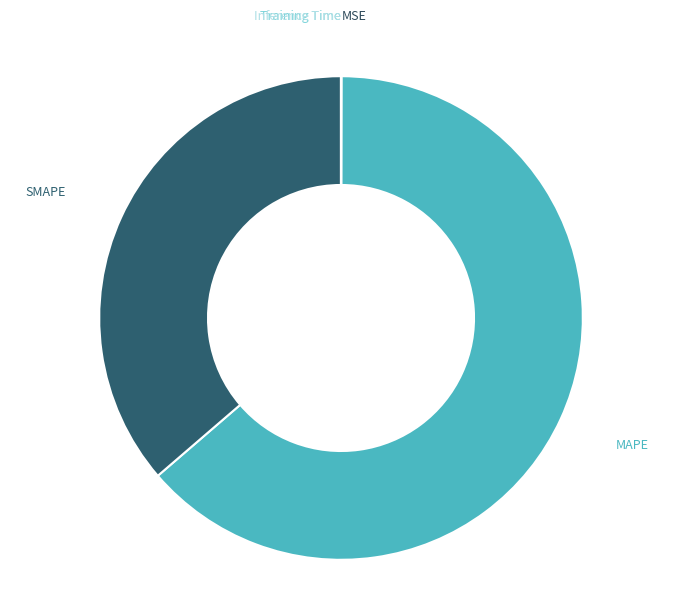

Is MAPE the majority of the pie?

Yes